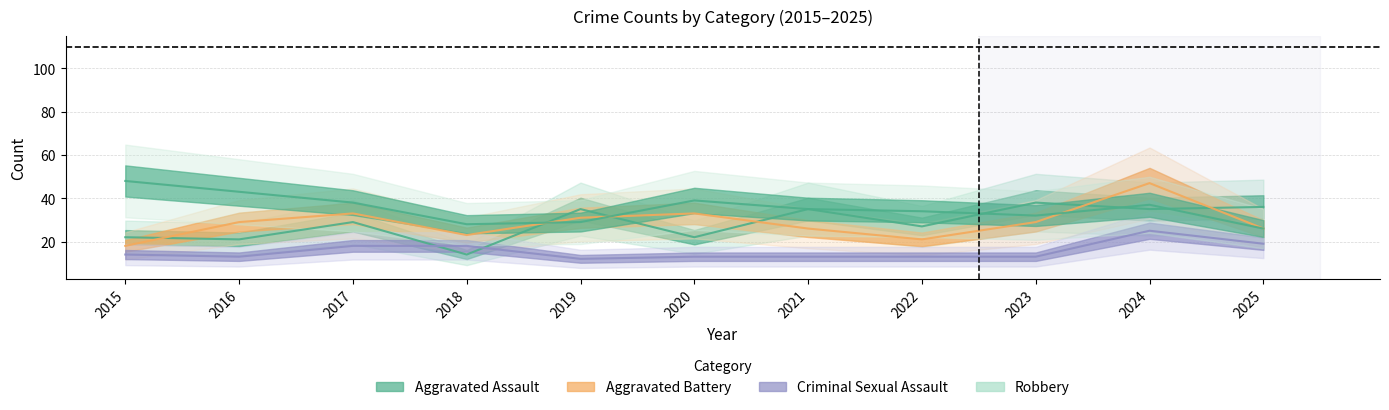

At which label is Aggravated Battery closest to 32?

2017